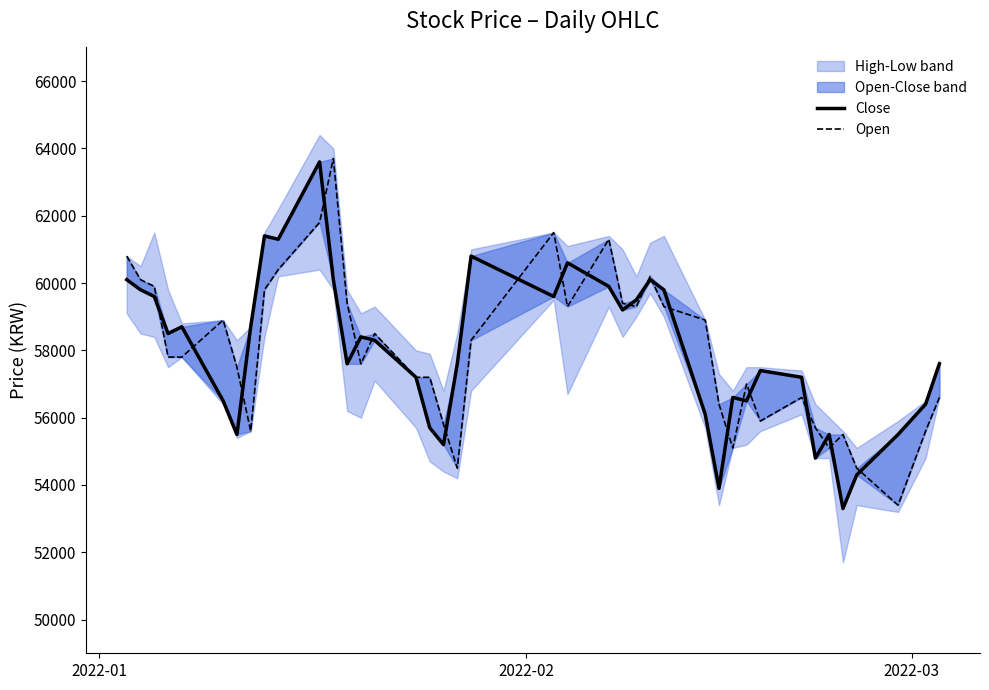

What is the difference between the maximum and minimum values in the Close series?

10300